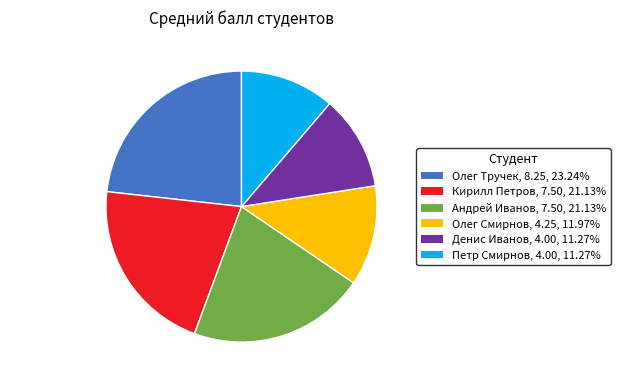

True or false: Андрей Иванов accounts for 7% of the total.

False